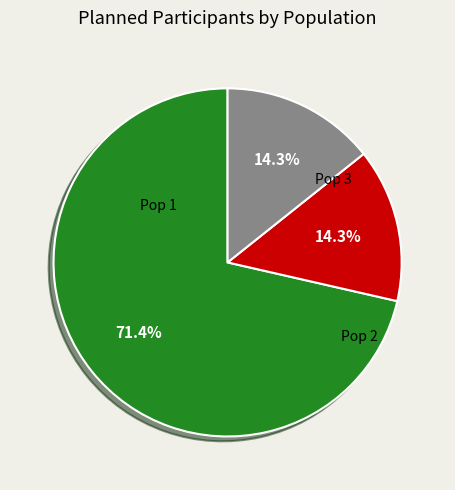

Which category has the biggest portion of the pie?

Pop 1